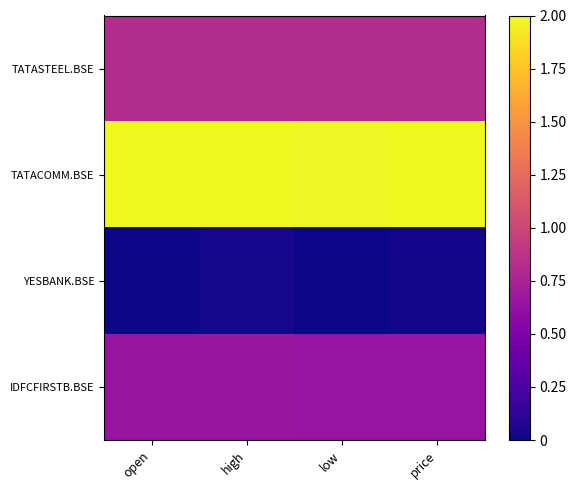

Which series changed the most between open and price?

YESBANK.BSE